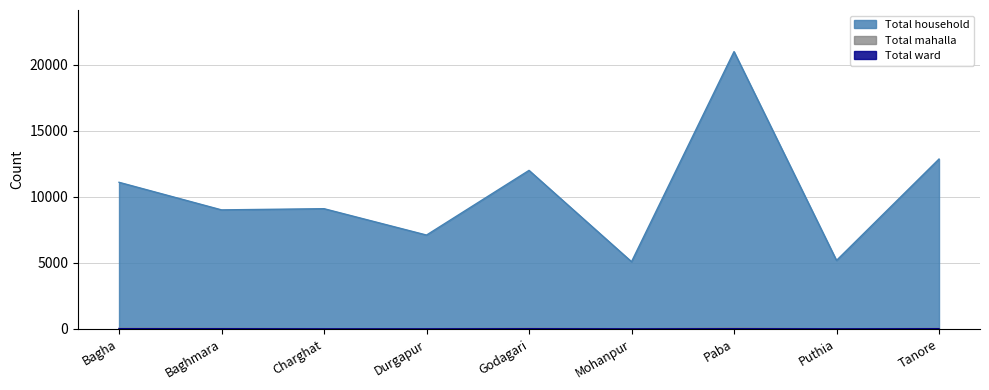

Reading left to right, list all the values displayed in this chart.

Total household: Bagha=11103	Baghmara=9015	Charghat=9105	Durgapur=7109	Godagari=12005	Mohanpur=5091	Paba=20998	Puthia=5188	Tanore=12864
Total mahalla: Bagha=50	Baghmara=40	Charghat=20	Durgapur=19	Godagari=44	Mohanpur=17	Paba=56	Puthia=11	Tanore=40
Total ward: Bagha=18	Baghmara=18	Charghat=9	Durgapur=9	Godagari=18	Mohanpur=9	Paba=18	Puthia=9	Tanore=18